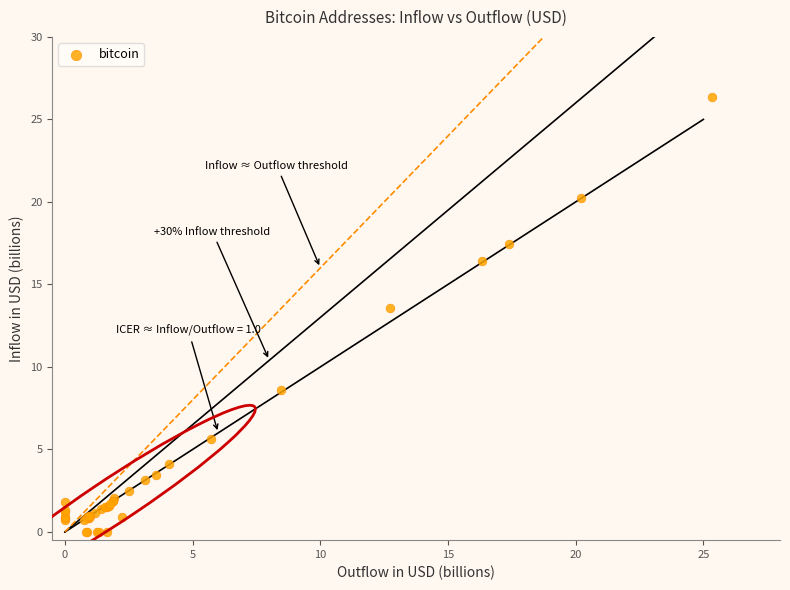

What Y value in the scatter plot is closest to 13?

13.6